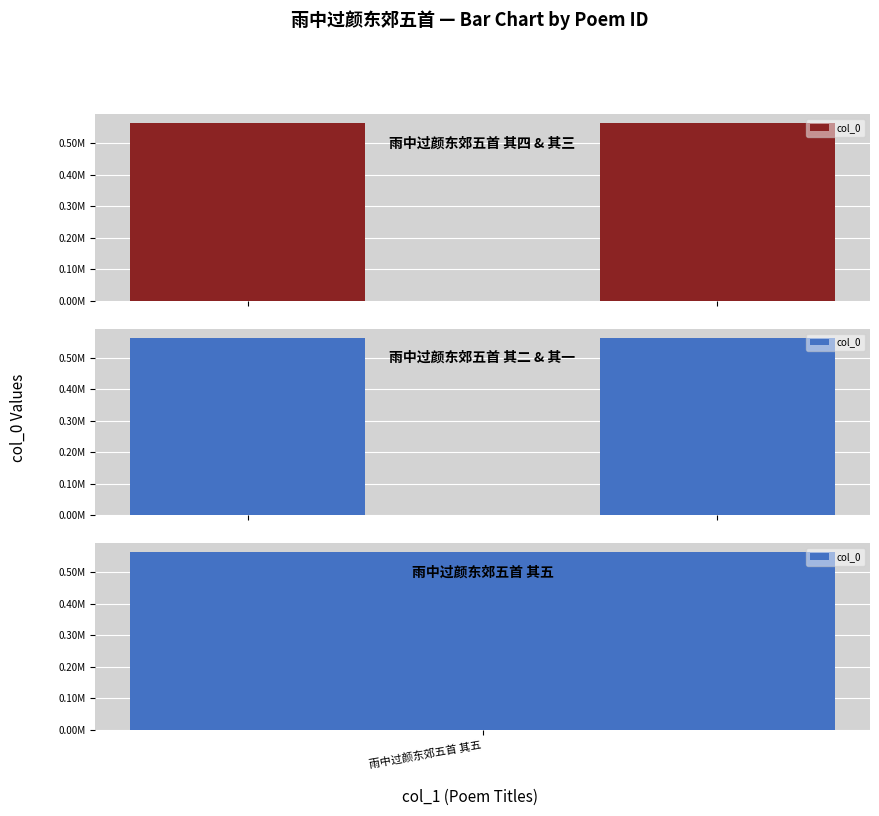

What is the minimum value shown in the chart?

564036